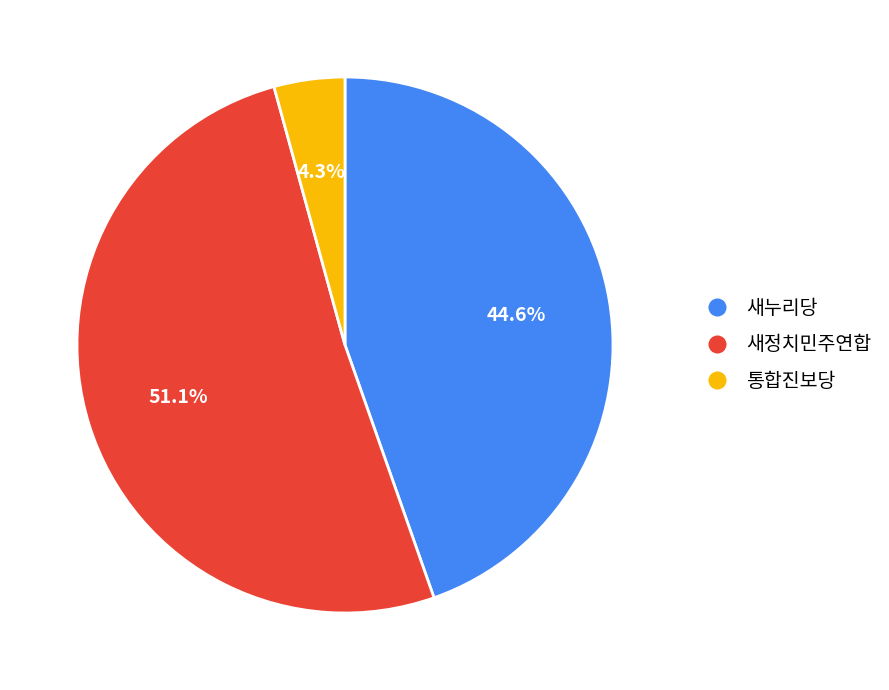

Rank the categories by value from lowest to highest.

통합진보당, 새누리당, 새정치민주연합